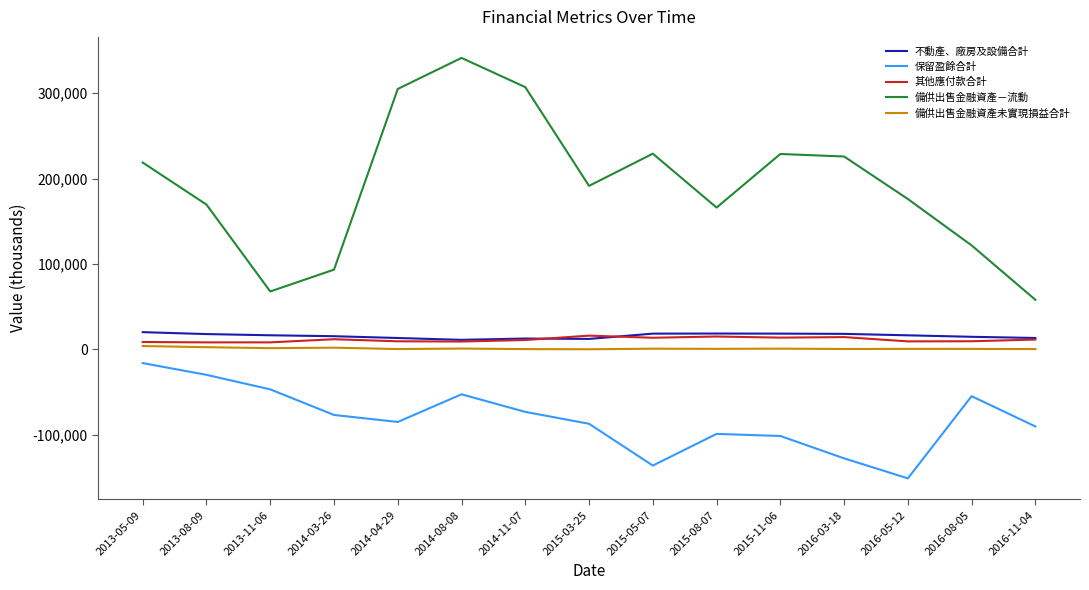

What is the approximate value of 其他應付款合計 at 2015-11-06, to the nearest 100?

13700